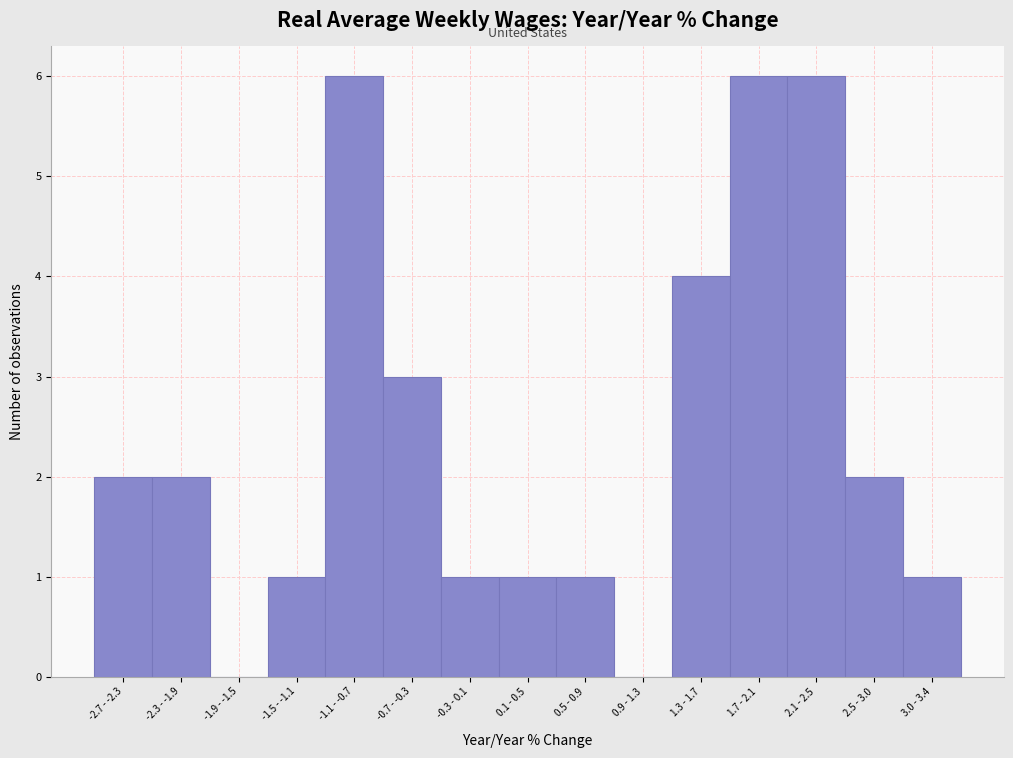

Reading left to right, what are all the values shown in this chart?

-2.7 - -2.3=2	-2.3 - -1.9=2	-1.9 - -1.5=0	-1.5 - -1.1=1	-1.1 - -0.7=6	-0.7 - -0.3=3	-0.3 - 0.1=1	0.1 - 0.5=1	0.5 - 0.9=1	0.9 - 1.3=0	1.3 - 1.7=4	1.7 - 2.1=6	2.1 - 2.5=6	2.5 - 3.0=2	3.0 - 3.4=1